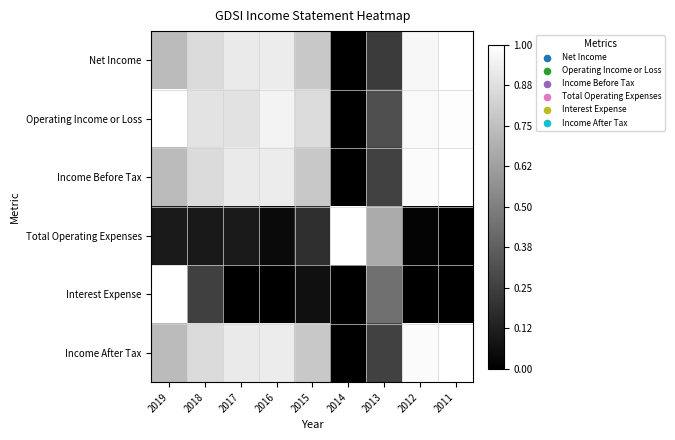

Reading left to right, list all the values displayed in this chart.

Net Income: 2019=0.7	2018=0.9	2017=0.9	2016=0.9	2015=0.8	2014=0.0	2013=0.2	2012=1.0	2011=1.0
Operating Income or Loss: 2019=1.0	2018=0.9	2017=0.9	2016=1.0	2015=0.9	2014=0.0	2013=0.3	2012=1.0	2011=1.0
Income Before Tax: 2019=0.7	2018=0.9	2017=0.9	2016=0.9	2015=0.8	2014=0.0	2013=0.3	2012=1.0	2011=1.0
Total Operating Expenses: 2019=0.1	2018=0.1	2017=0.1	2016=0.0	2015=0.2	2014=1.0	2013=0.7	2012=0.0	2011=0.0
Interest Expense: 2019=1.0	2018=0.2	2017=0.0	2016=0.0	2015=0.1	2014=0.0	2013=0.4	2012=0.0	2011=0.0
Income After Tax: 2019=0.7	2018=0.9	2017=0.9	2016=0.9	2015=0.8	2014=0.0	2013=0.3	2012=1.0	2011=1.0